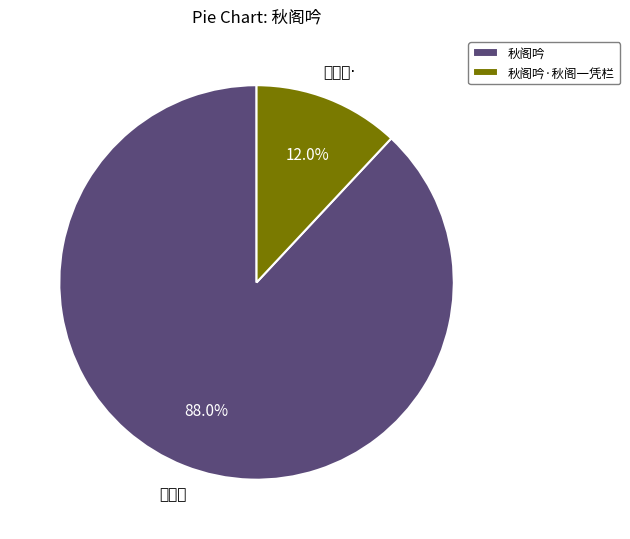

How many segments does this pie chart have?

2